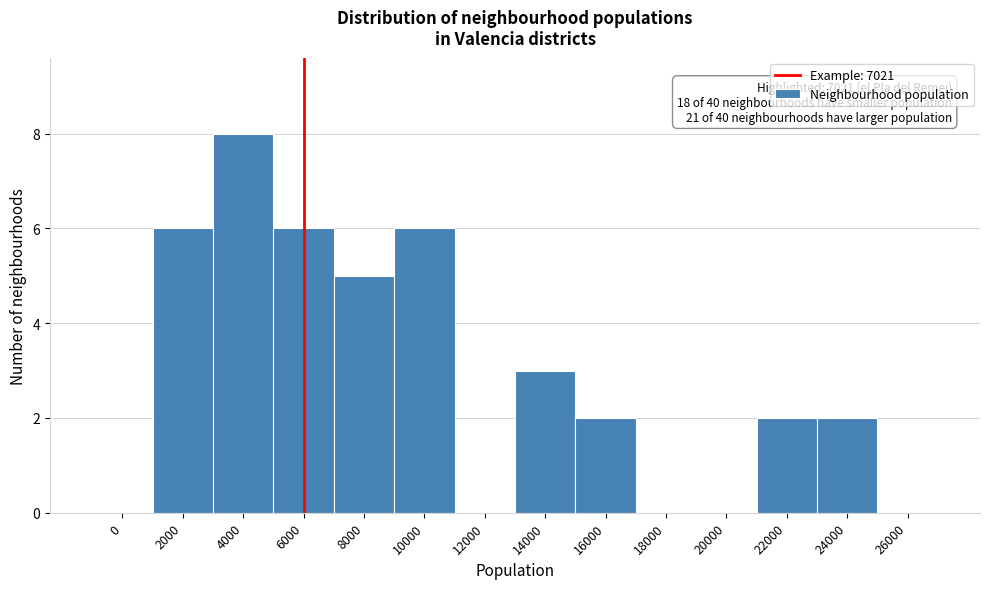

Reading left to right, extract all data points from this chart.

0=0	2000=6	4000=8	6000=6	8000=5	10000=6	12000=0	14000=3	16000=2	18000=0	20000=0	22000=2	24000=2	26000=0